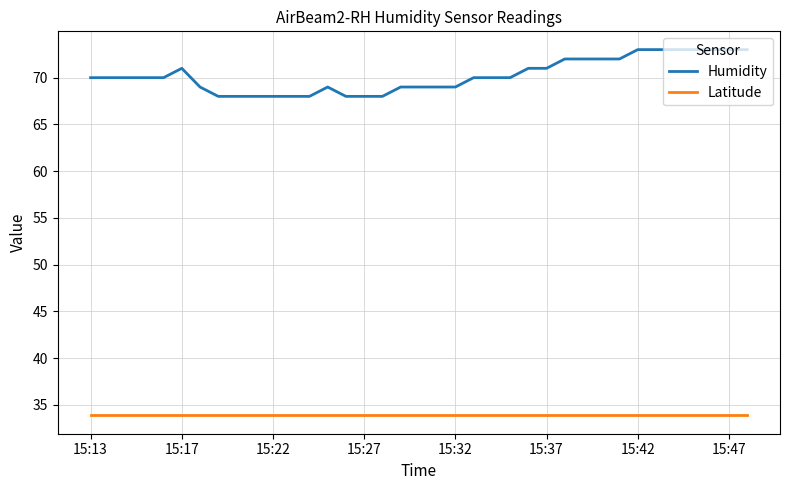

What is the greatest value displayed?

73.0